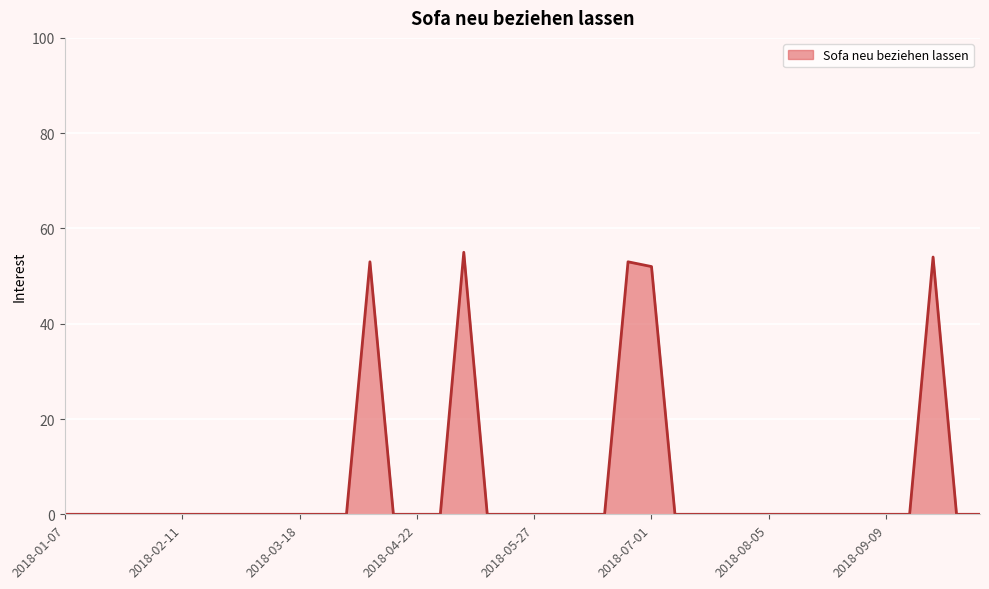

What is the difference between the maximum and minimum values?

55